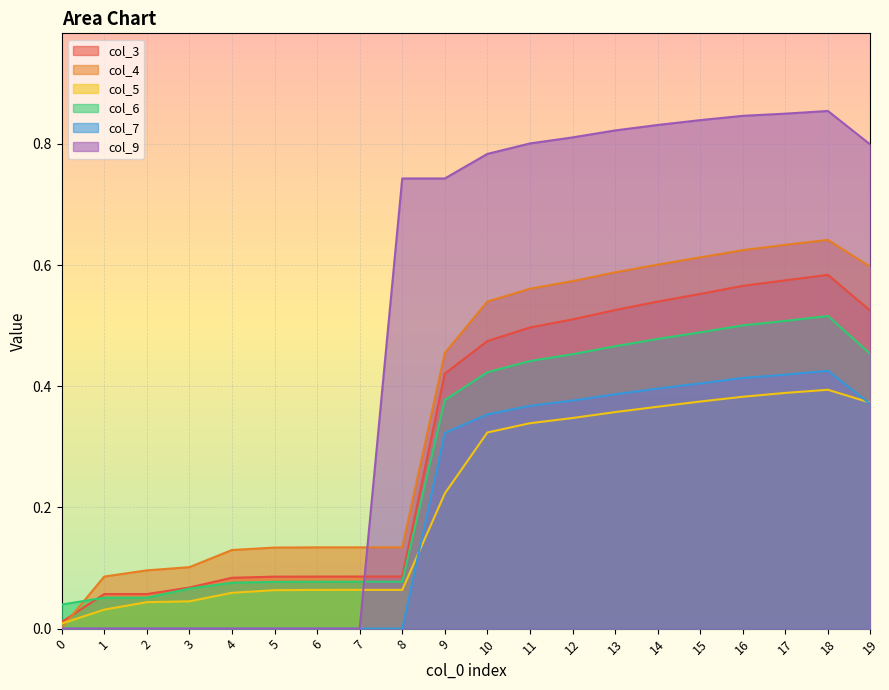

Which series changed the most between 13 and 19?

col_9